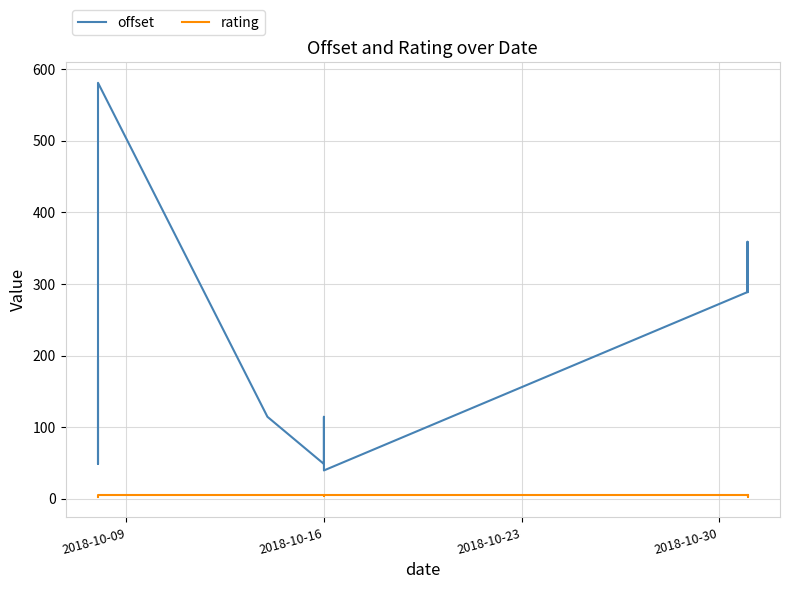

What position from the right is 2018-10-30?

18